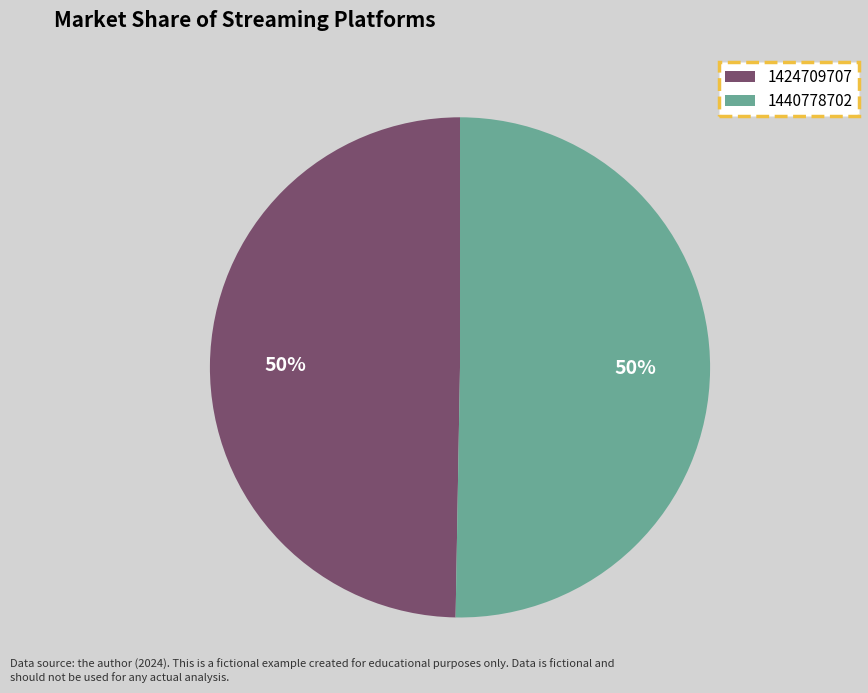

What is the majority slice?

1440778702